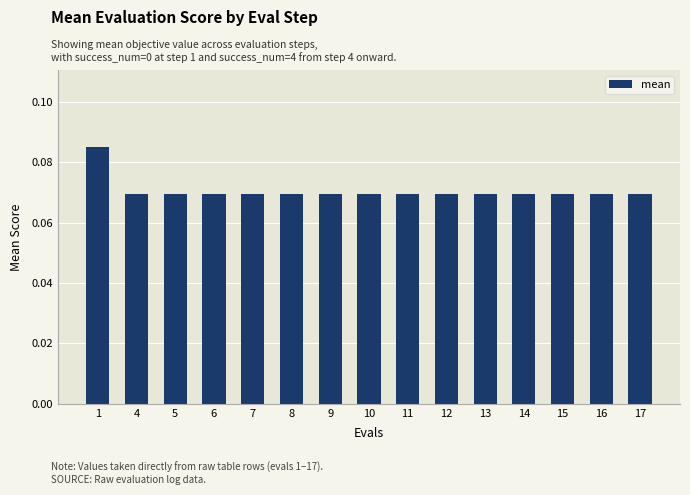

Count the values in the range 0 to 1.

15